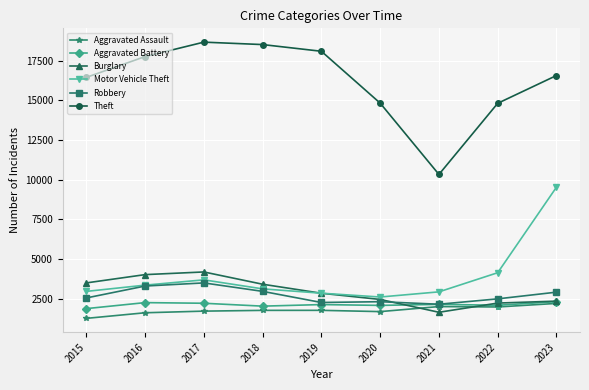

How many lines are shown in the chart?

6